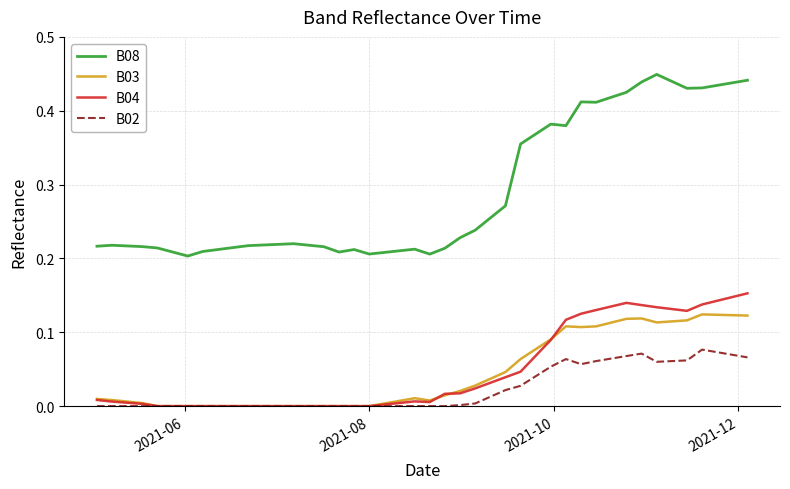

List the series in order of their peak value, highest first.

B08, B04, B03, B02